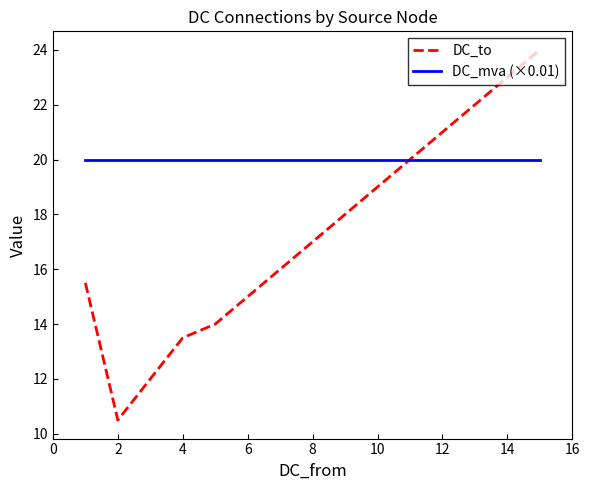

Which series has the largest total across all categories?

DC_mva (×0.01)